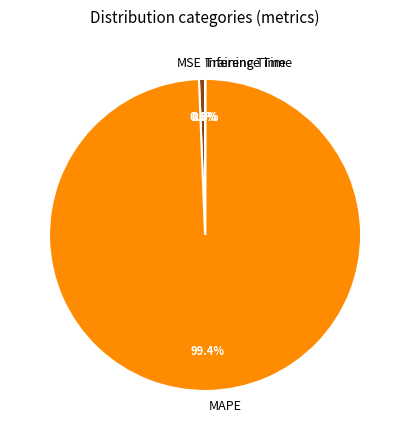

Which category has the biggest portion of the pie?

MAPE